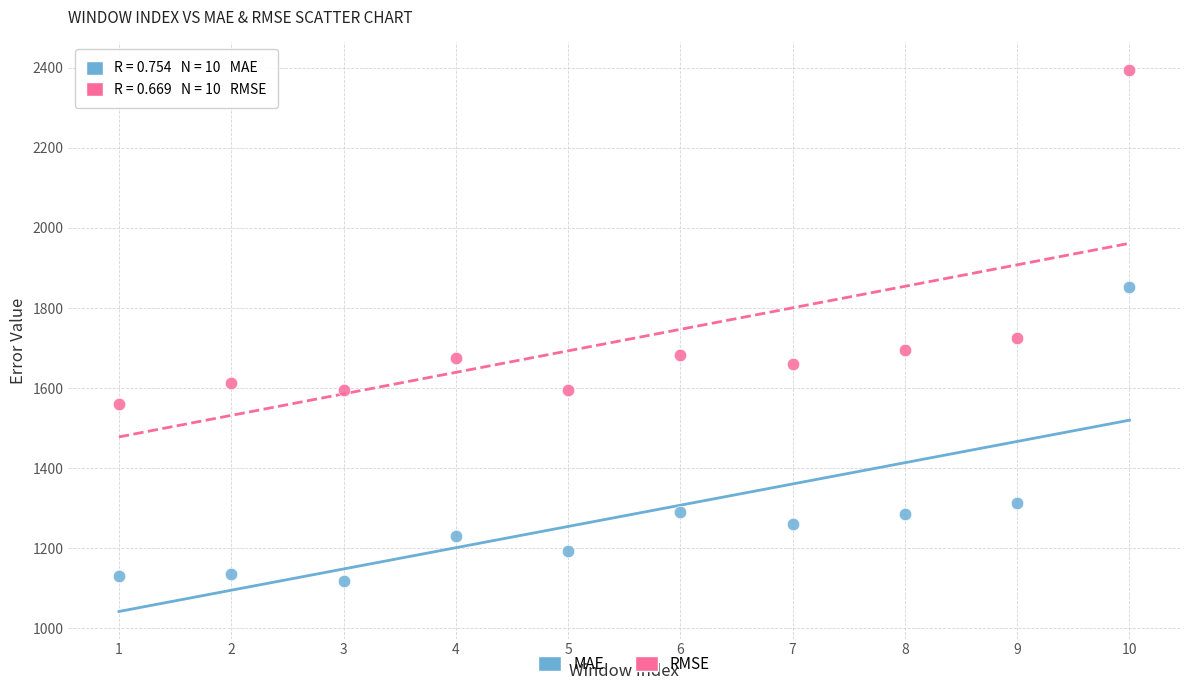

In the MAE series, what Y value is closest to 1485?

1312.2